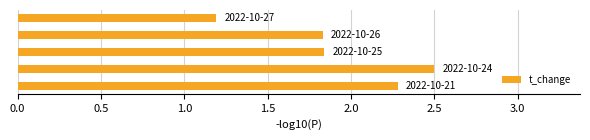

What is the difference between the maximum and minimum values?

1.3